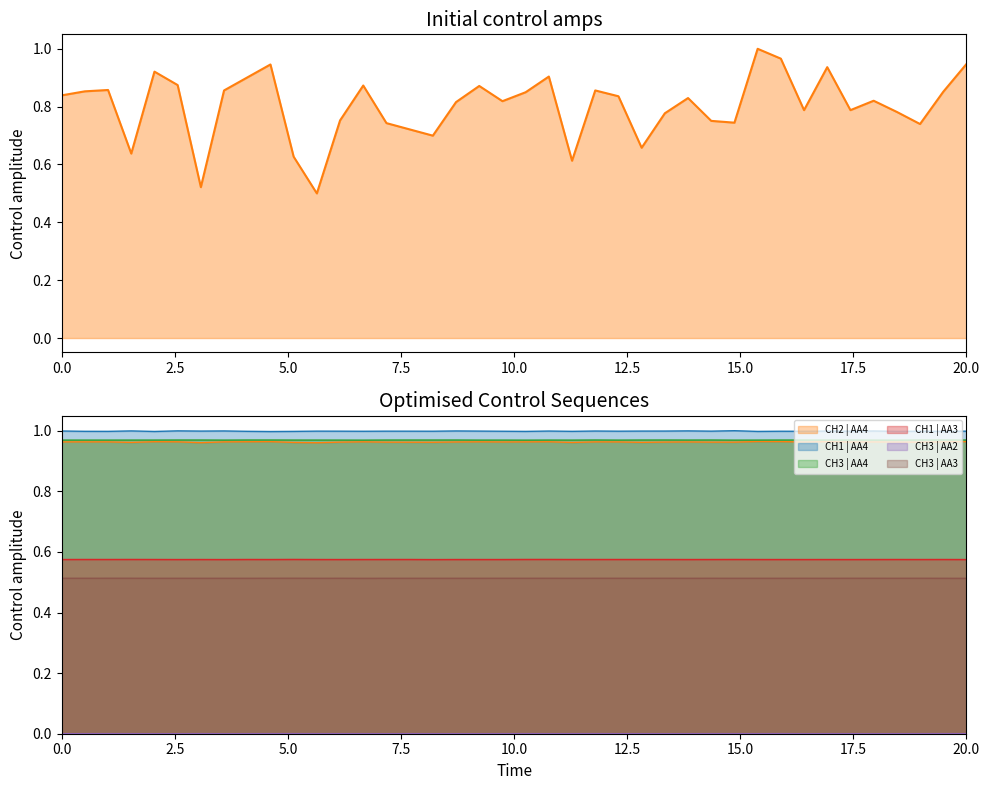

Reading left to right, transcribe all the data shown in this chart.

0.8	0.9	0.9	0.6	0.9	0.9	0.5	0.9	0.9	0.9	0.6	0.5	0.8	0.9	0.7	0.7	0.7	0.8	0.9	0.8	0.8	0.9	0.6	0.9	0.8	0.7	0.8	0.8	0.8	0.7	1.0	1.0	0.8	0.9	0.8	0.8	0.8	0.7	0.9	0.9